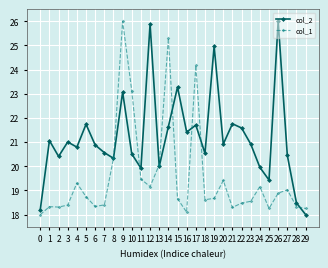

What is the greatest value displayed?

26.0